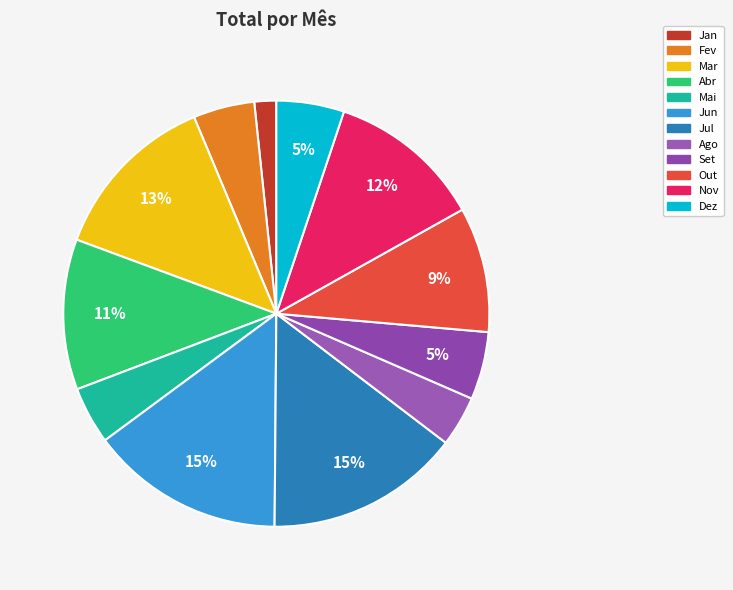

What is the ratio of the value at Jul to the value at Mar?

1.1